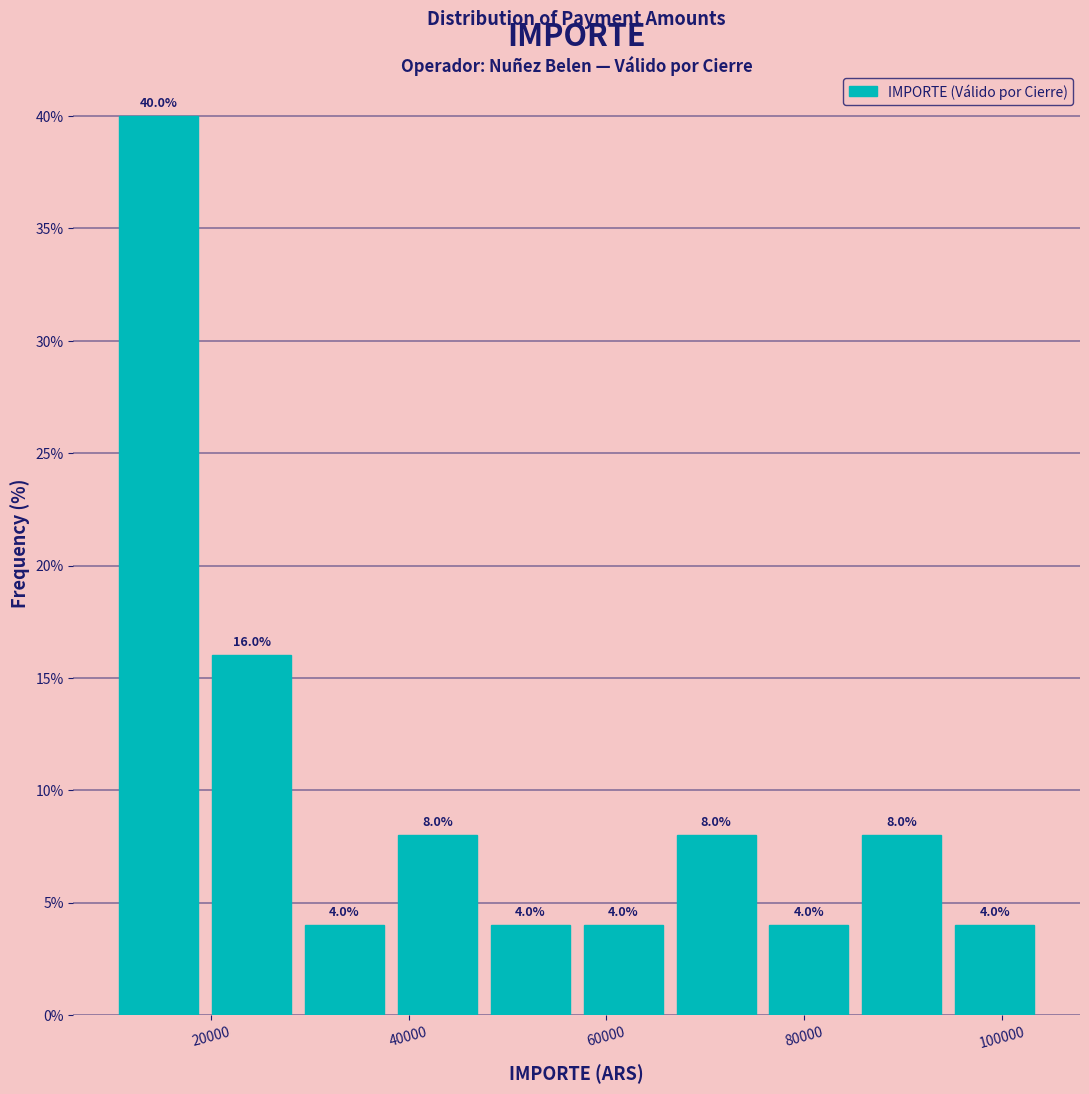

Which range on the x-axis has the tallest bar?

10000 to 19400